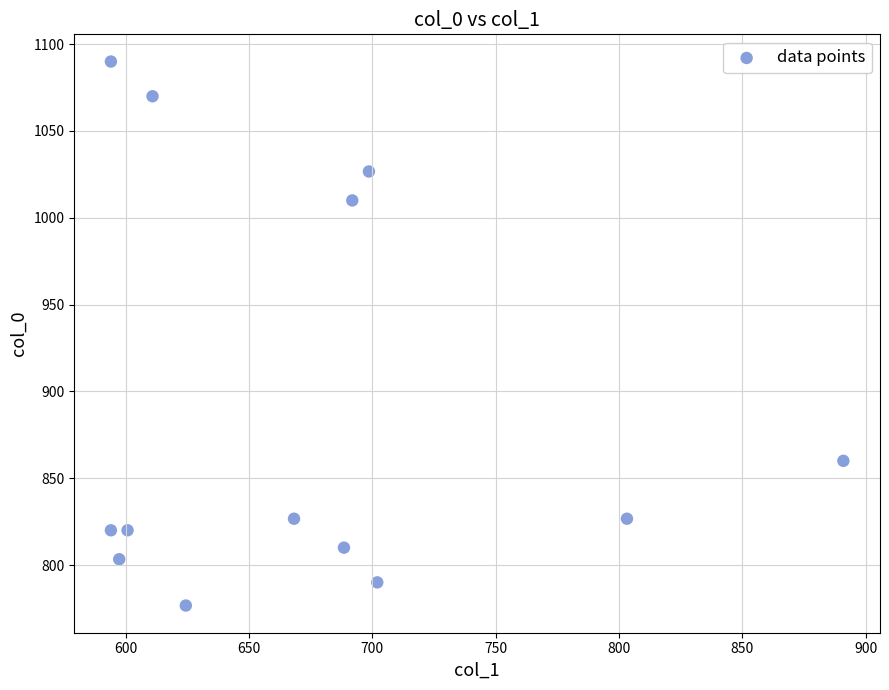

What is the range of X values (max minus min)?

297.0